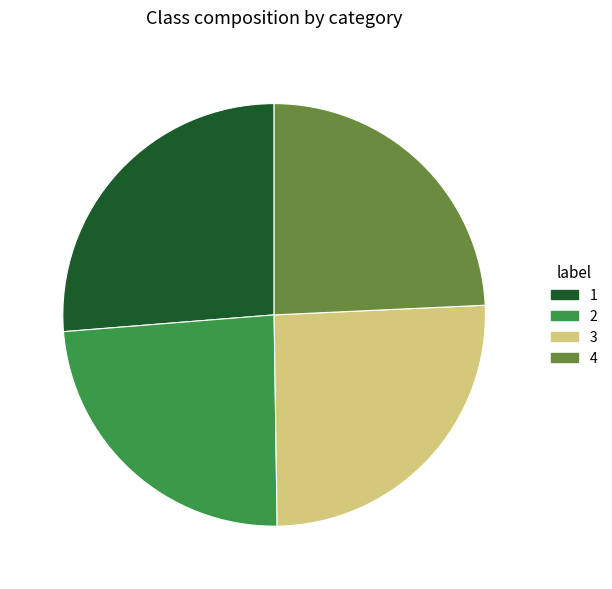

Is it true that 4 is 32% of the pie?

False